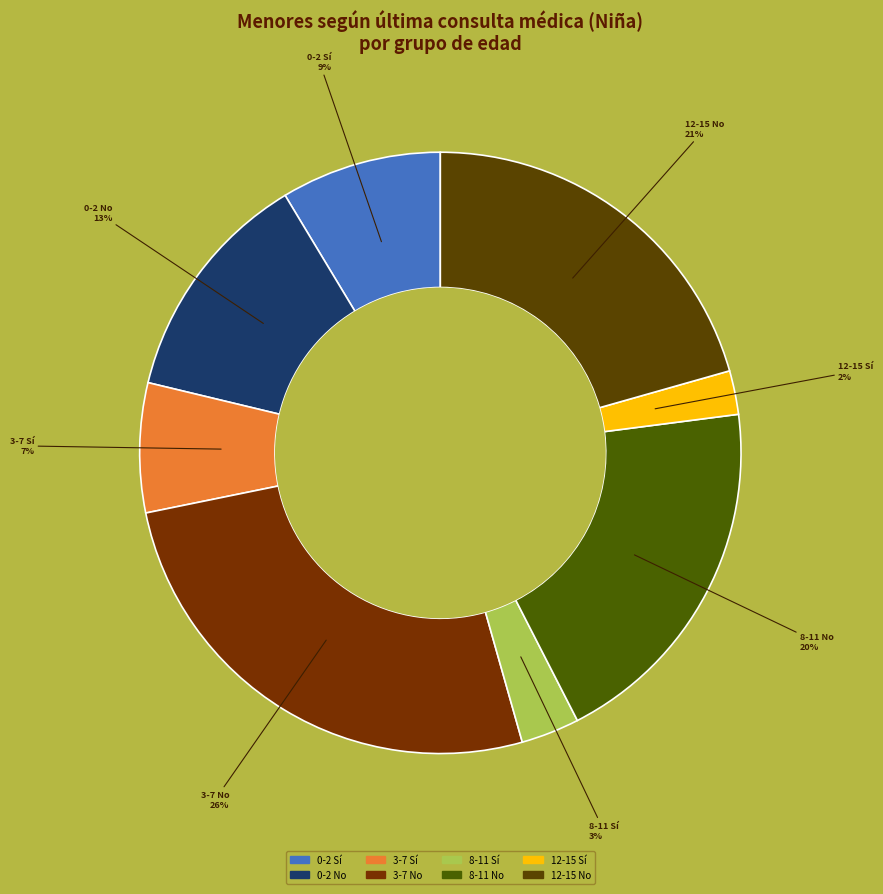

Count the number of slices in the pie.

8